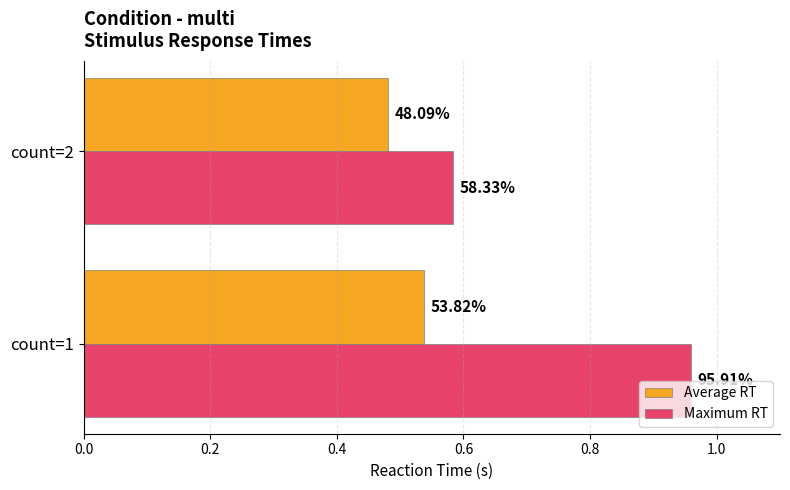

What are all the series names shown in the legend?

Average RT, Maximum RT